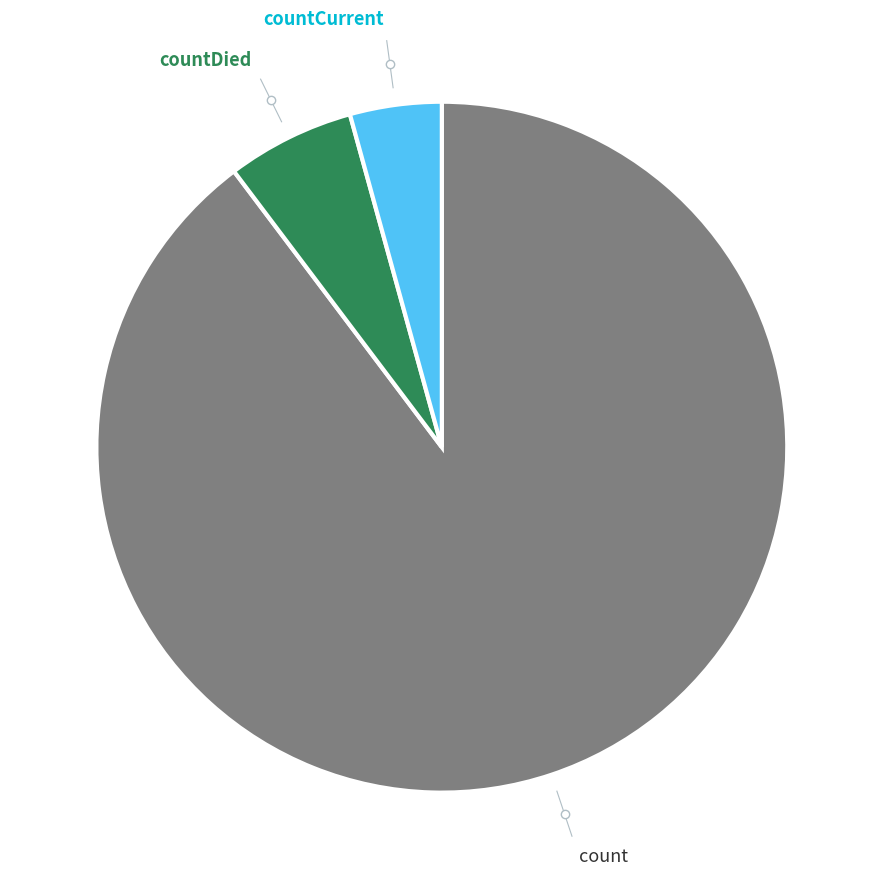

Is there a majority slice in this chart?

Yes